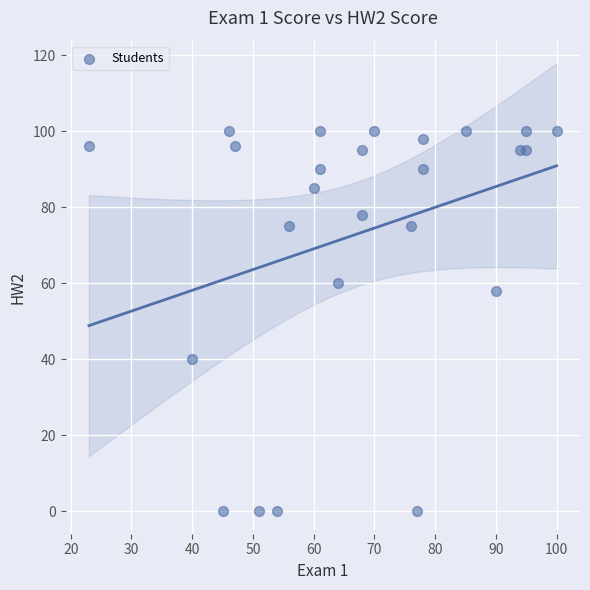

What Y value in the scatter plot is closest to 50?

58